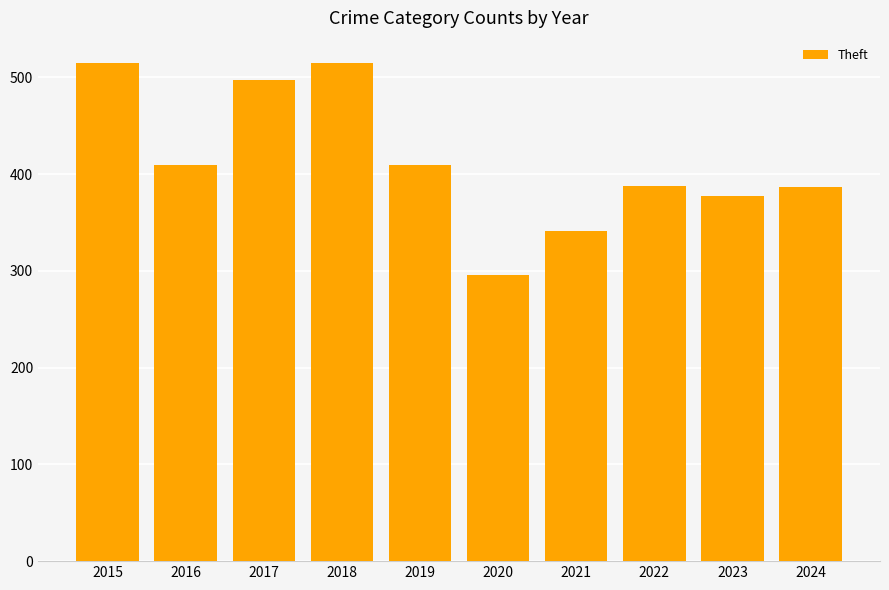

What is the value of the 5th bar from the left?

409